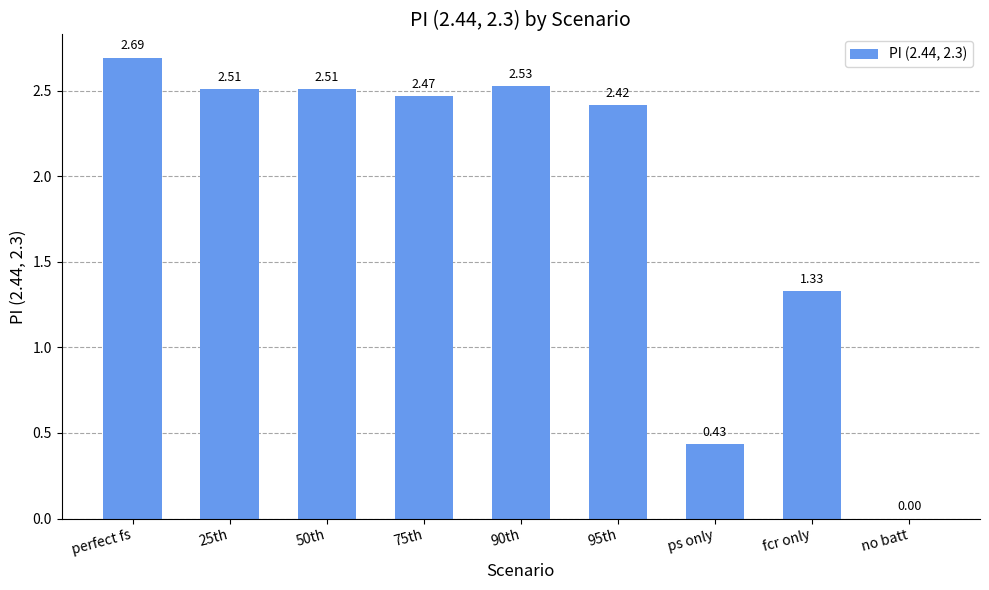

Which label corresponds to the largest value in the chart?

perfect fs